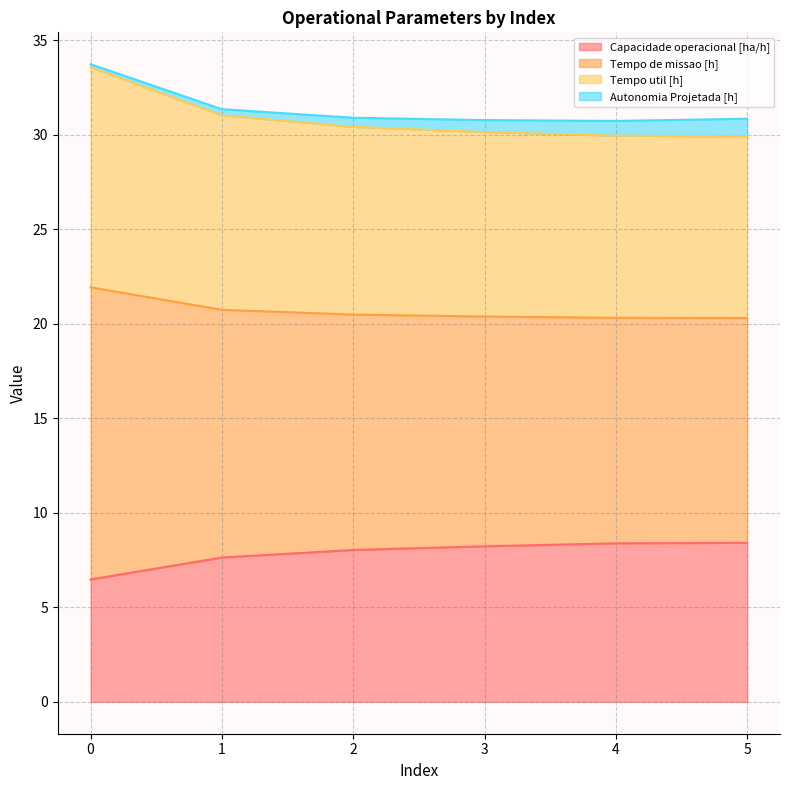

True or false: Tempo util [h] and N° Voos cross at least once.

False